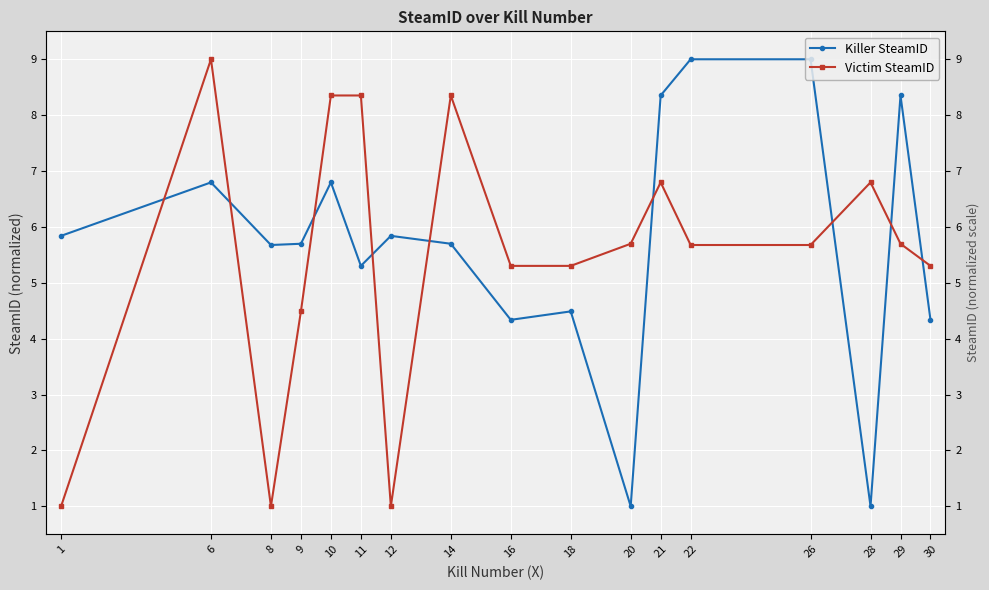

At which label does Victim SteamID reach its minimum?

1